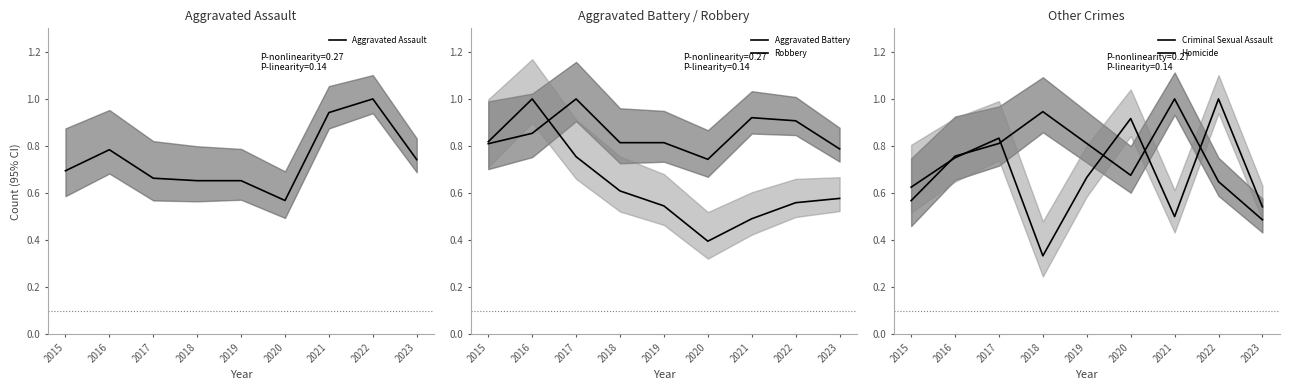

After their last crossing, which series has the higher values: Homicide or Robbery?

Robbery